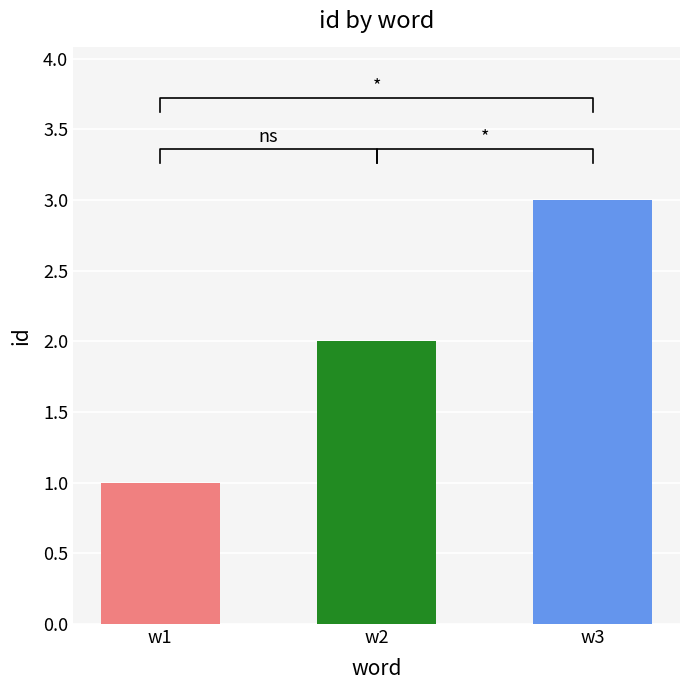

Count the number of categories in the chart.

3